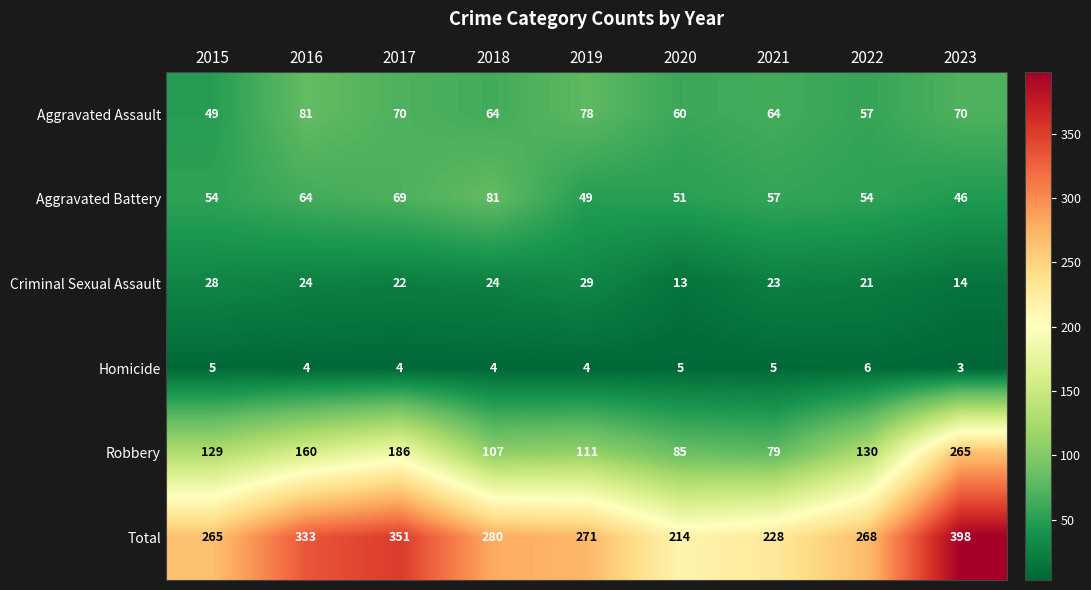

What is the difference between the maximum and minimum values in the Criminal Sexual Assault series?

16